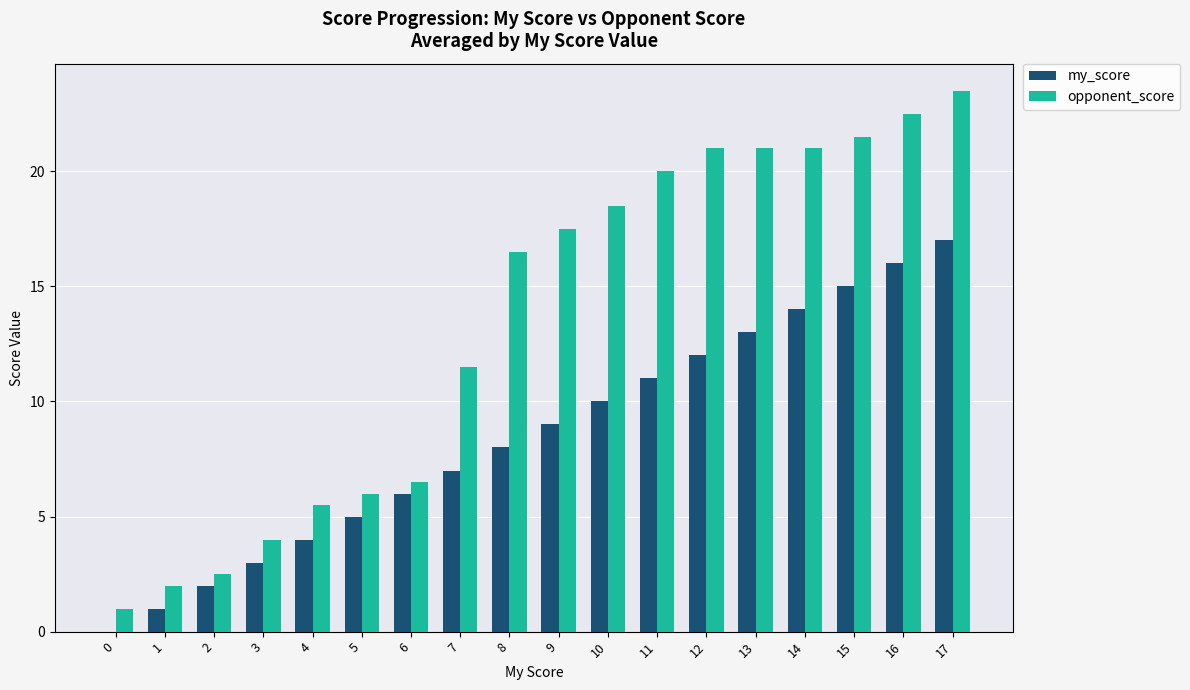

Which series has the widest spread of values?

opponent_score